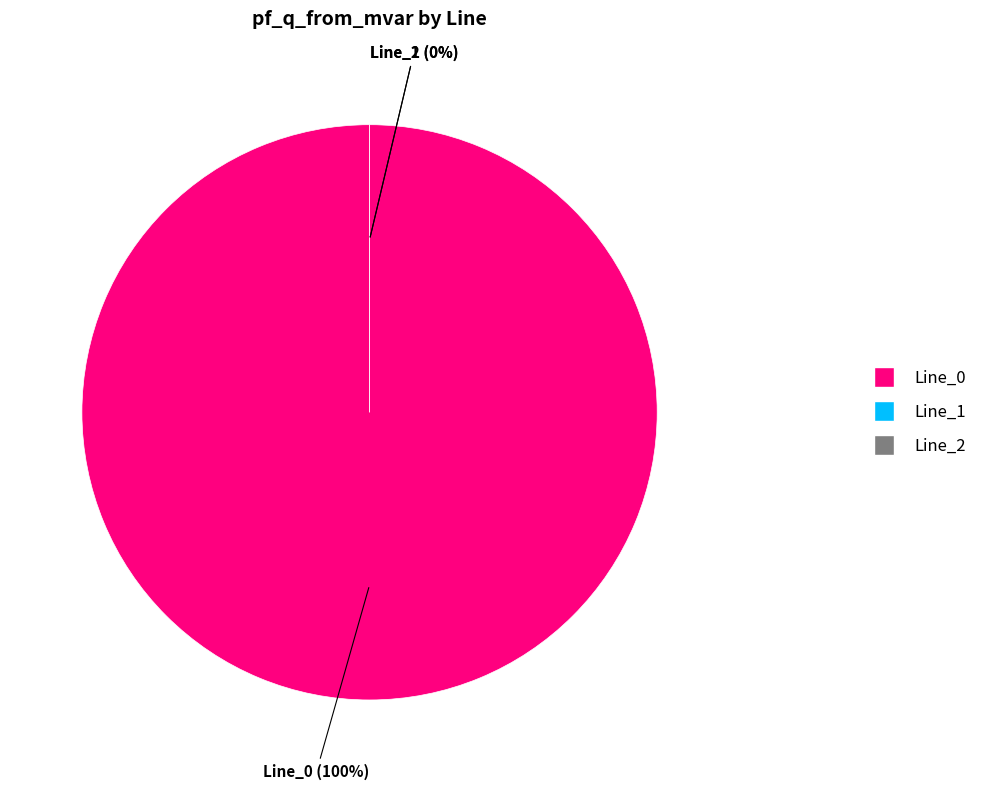

To the nearest percent, what is the average slice percentage?

33%